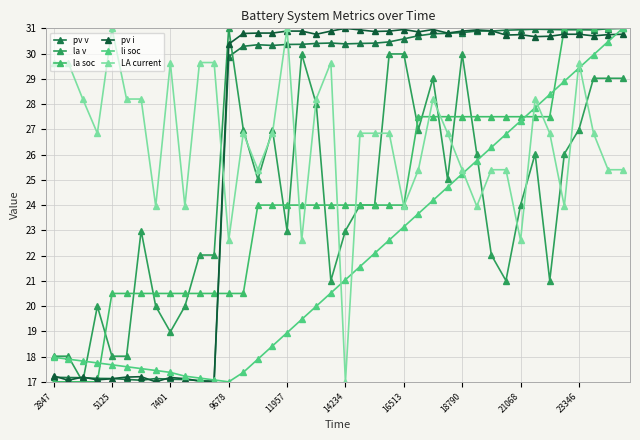

At which label does la soc reach its minimum?

2847